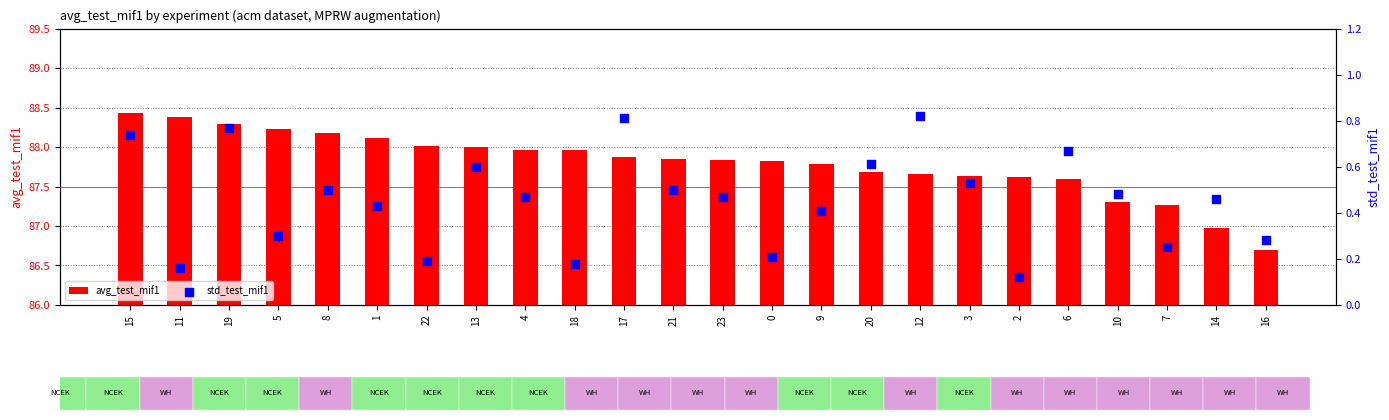

What is the total value across all series at 16?

87.0